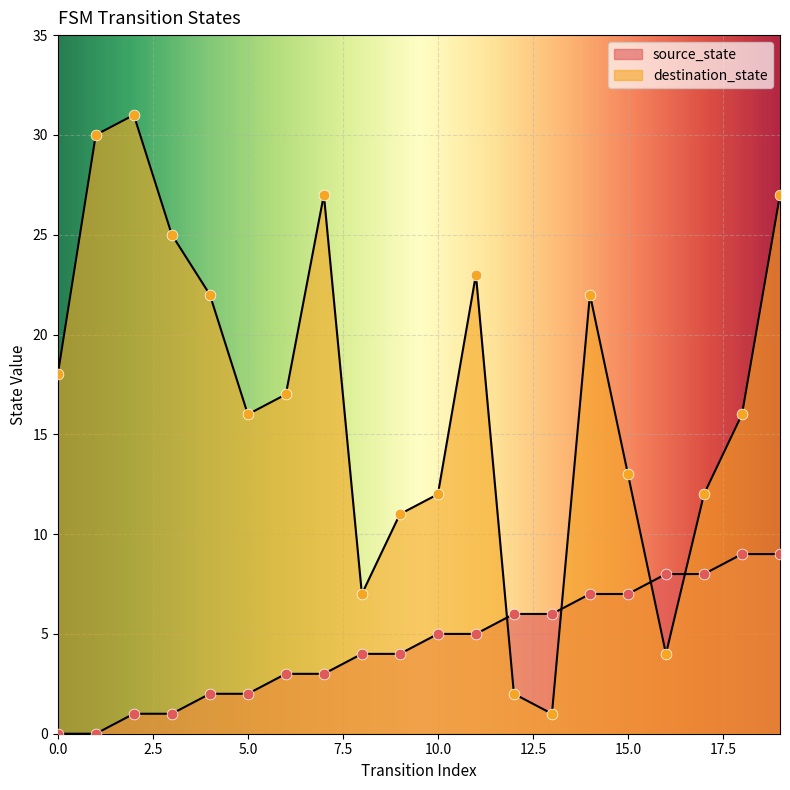

Which series has the widest spread of Y values?

destination_state